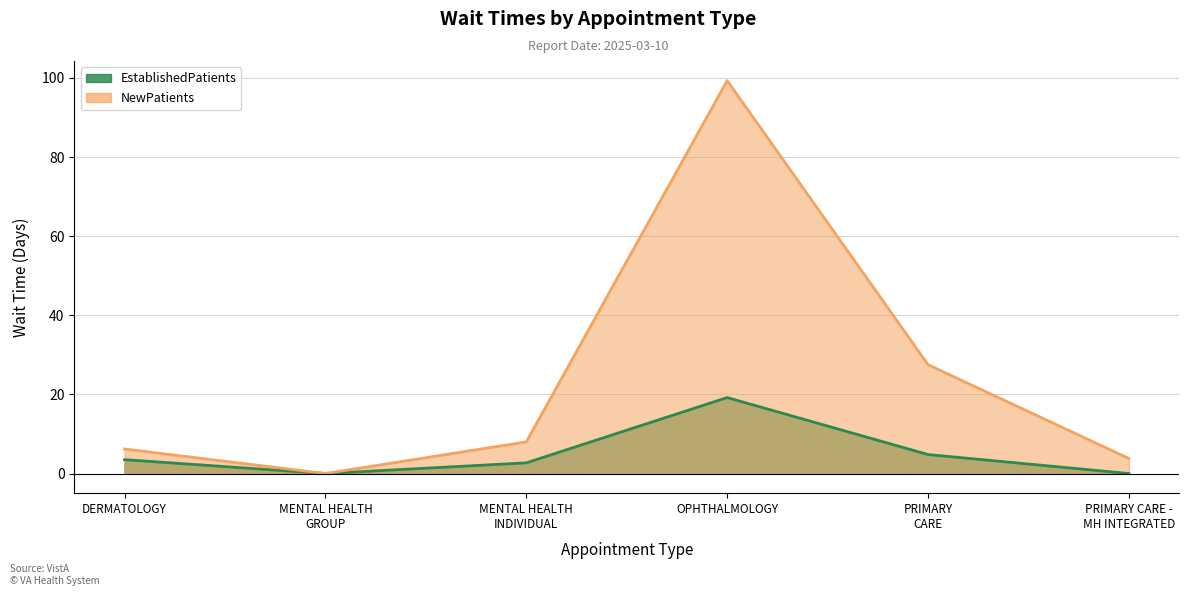

Does the chart have visible grid lines?

Yes